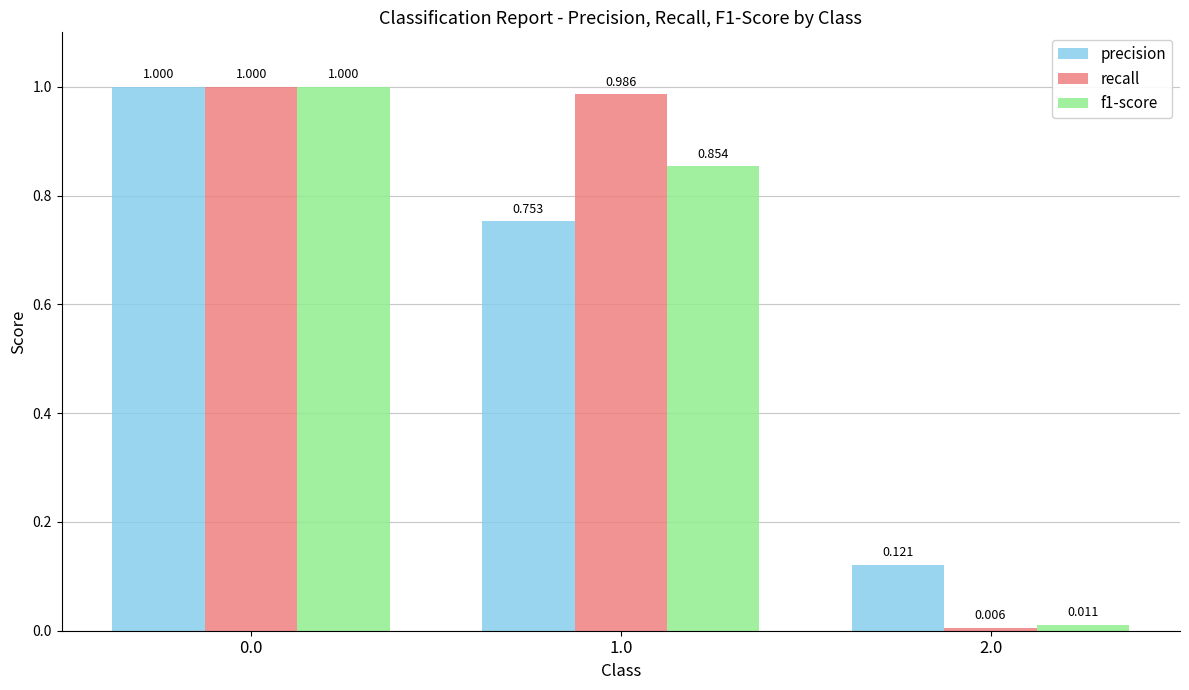

Is the value of recall at 1.0 greater than the value of f1-score at 0.0?

No